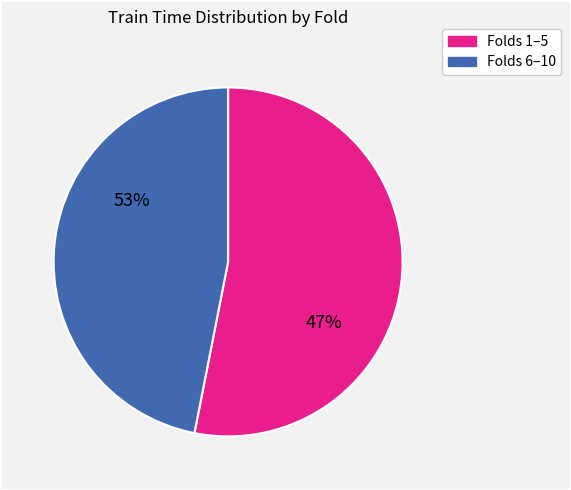

Does 4 account for over 50% of the chart?

No